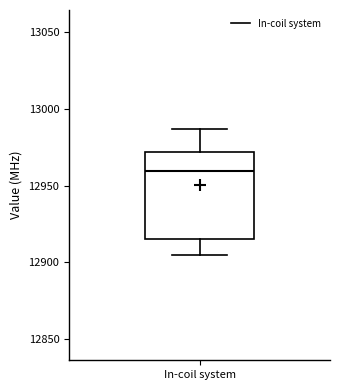

Where does the median line of the box for In-coil system sit on the y-axis? The values are not printed on the chart, so give them approximately, as read against the axis.

12960